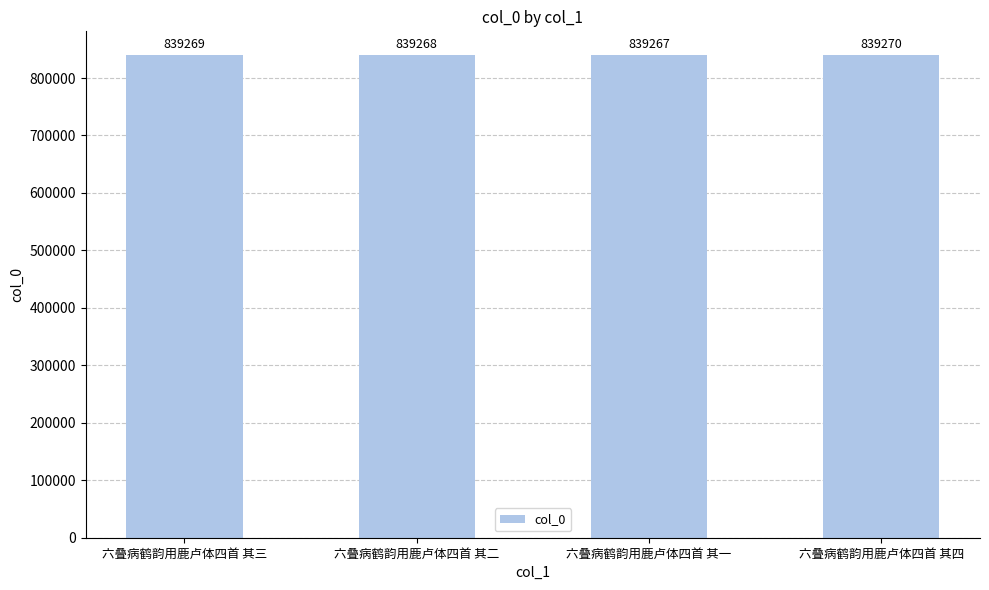

What is the difference between the values at 六叠病鹤韵用鹿卢体四首 其三 and 六叠病鹤韵用鹿卢体四首 其四?

1